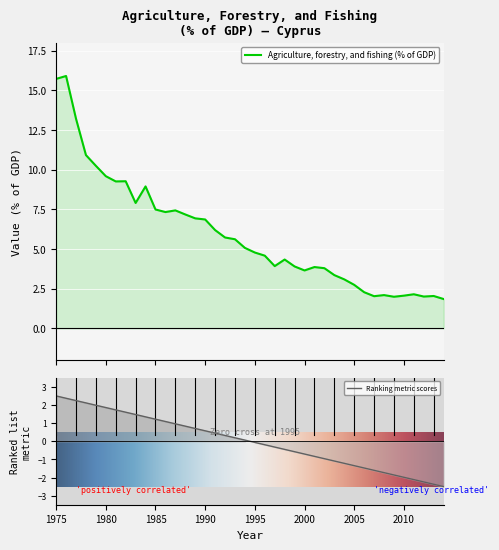

Rank the categories by value from highest to lowest.

1976, 1975, 1977, 1978, 1979, 1980, 1982, 1981, 1984, 1983, 1985, 1987, 1986, 1988, 1989, 1990, 1991, 1992, 1993, 1994, 1995, 1996, 1998, 1997, 1999, 2001, 2002, 2000, 2003, 2004, 2005, 2006, 2011, 2008, 2010, 2013, 2007, 2012, 2009, 2014